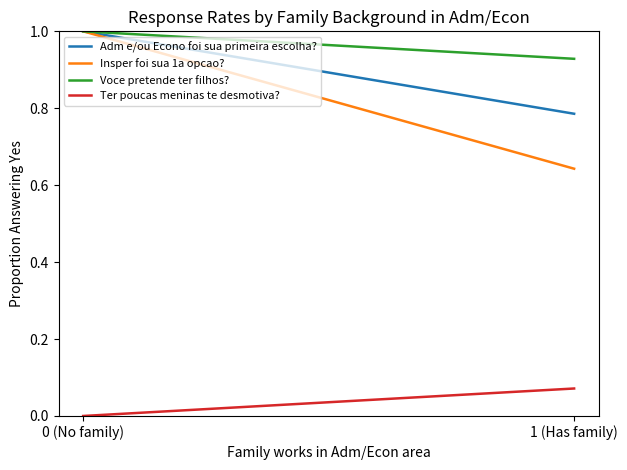

How many Insper foi sua 1a opcao? values are between 0 and 1?

2